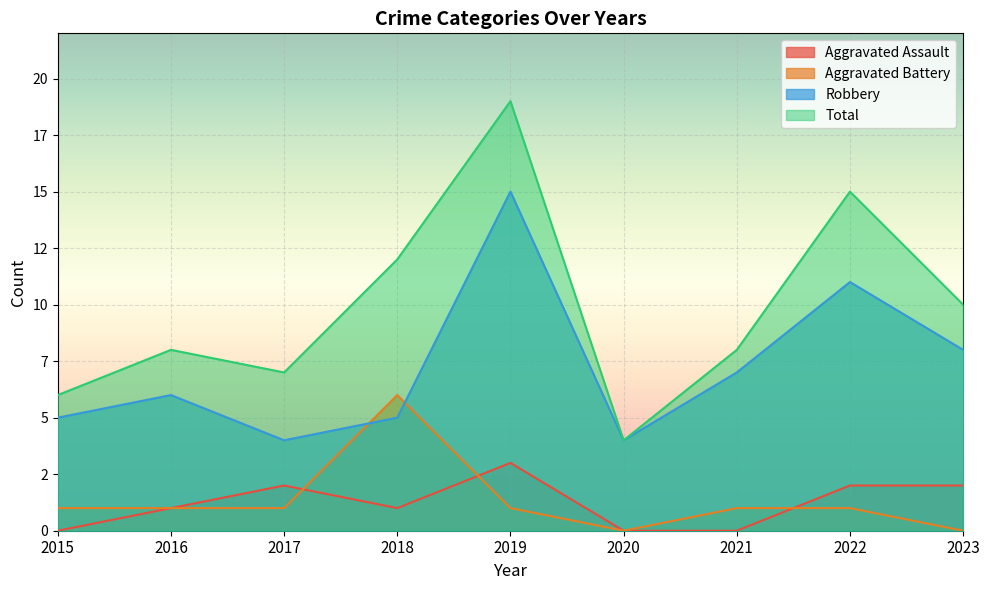

Is the value of Aggravated Assault at 2016 greater than the value of Aggravated Battery at 2015?

No